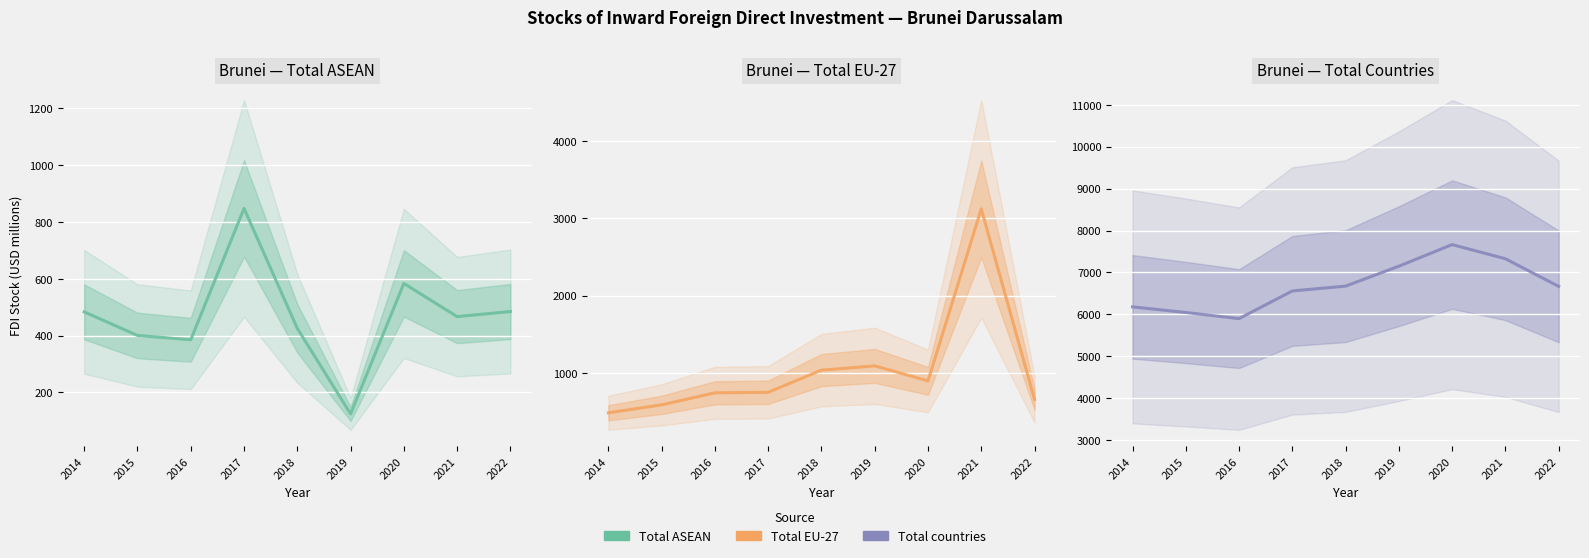

Is the value of Total countries at 2019 greater than the value of Total ASEAN at 2017?

Yes